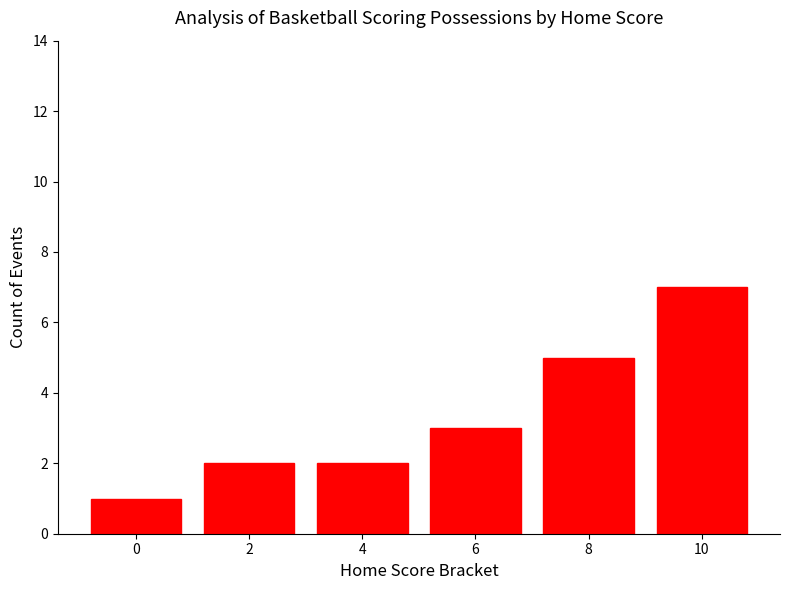

What is the smallest value displayed?

1